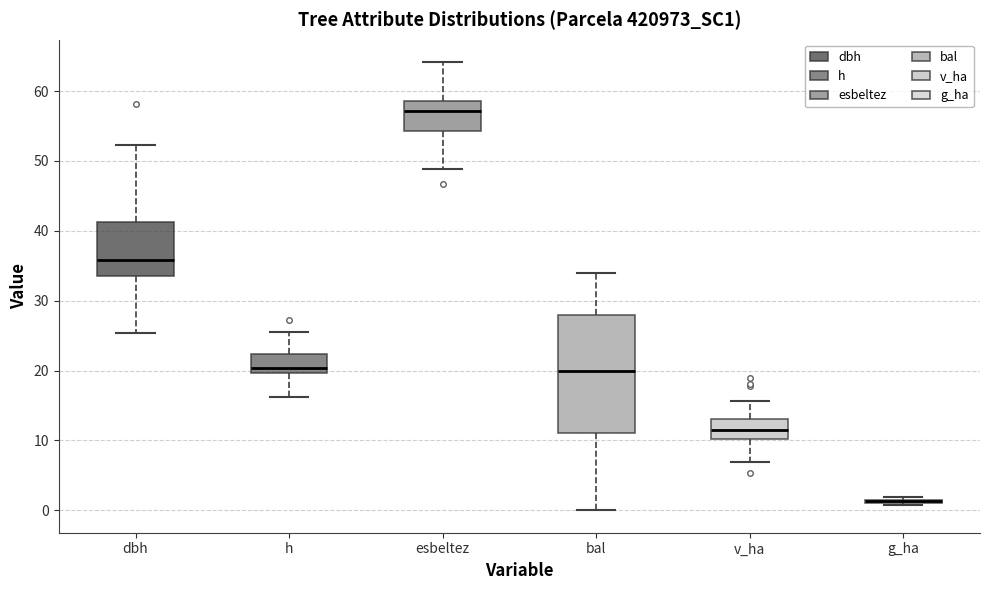

Where does the lower whisker of the box for bal end on the y-axis? The values are not printed on the chart, so give them approximately, as read against the axis.

0